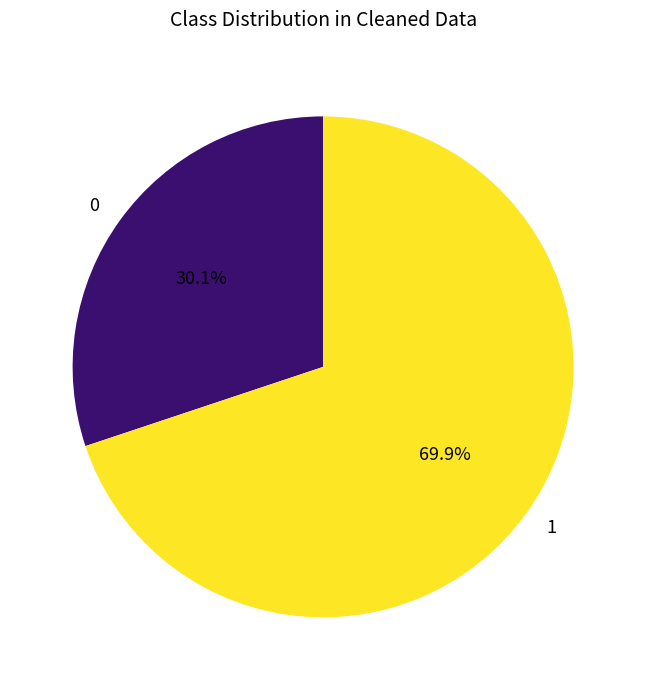

What is the largest slice in the pie chart?

1